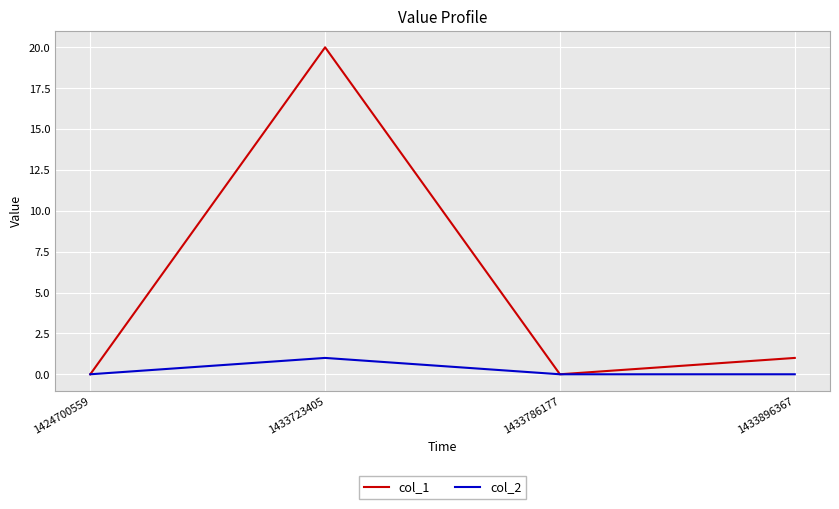

Rank the series at 1433723405 from highest to lowest value.

col_1, col_2